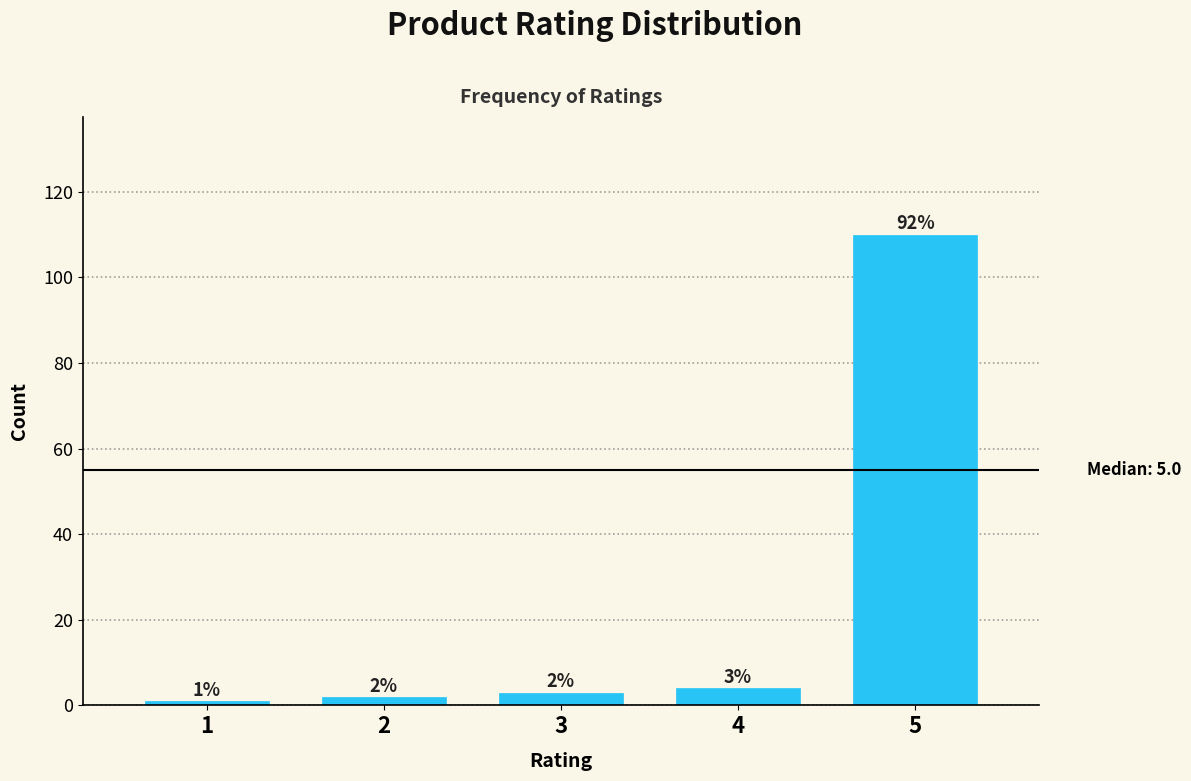

Reading left to right, what are all the values shown in this chart?

1	2	3	4	110